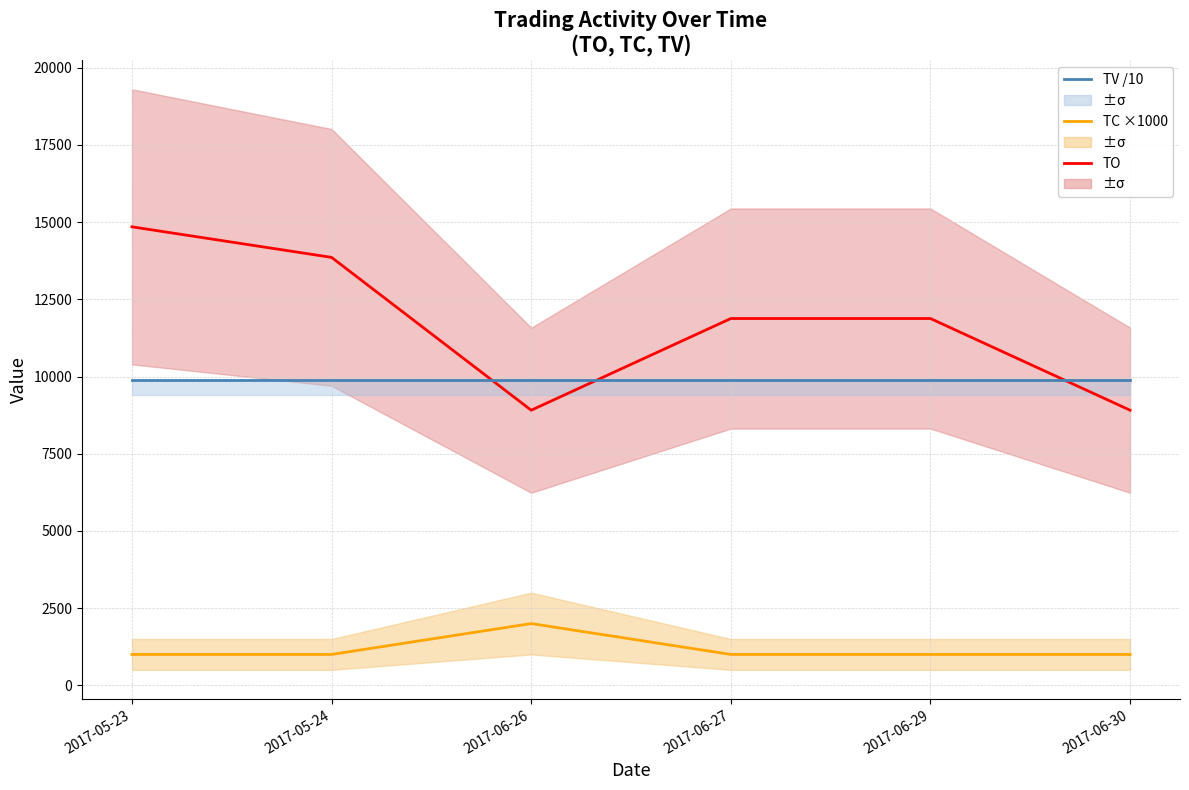

The TO (Trade Value) series shows 8910 at 2017-06-26. True or false?

True